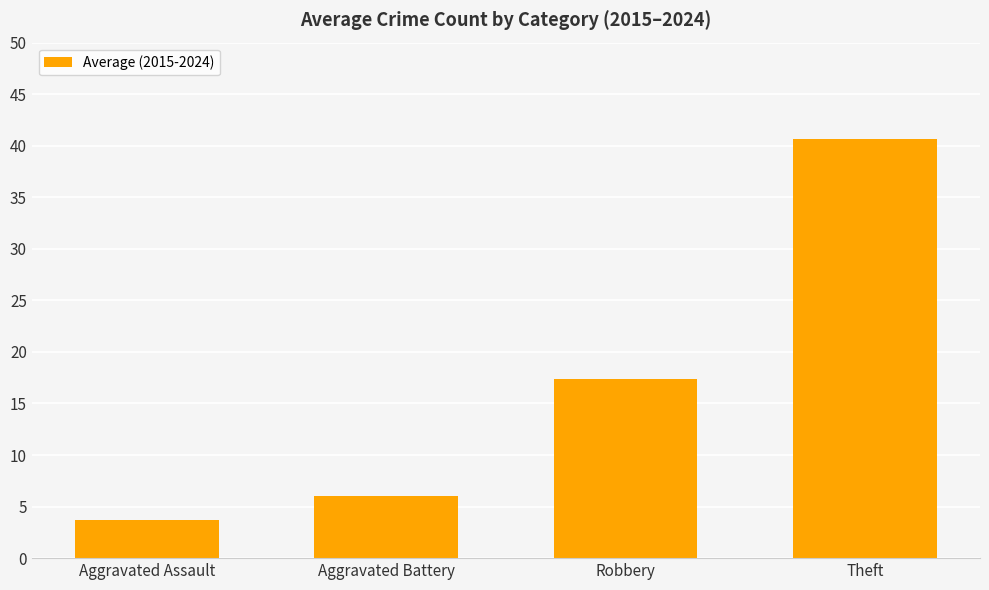

What is the sum of all values?

67.7